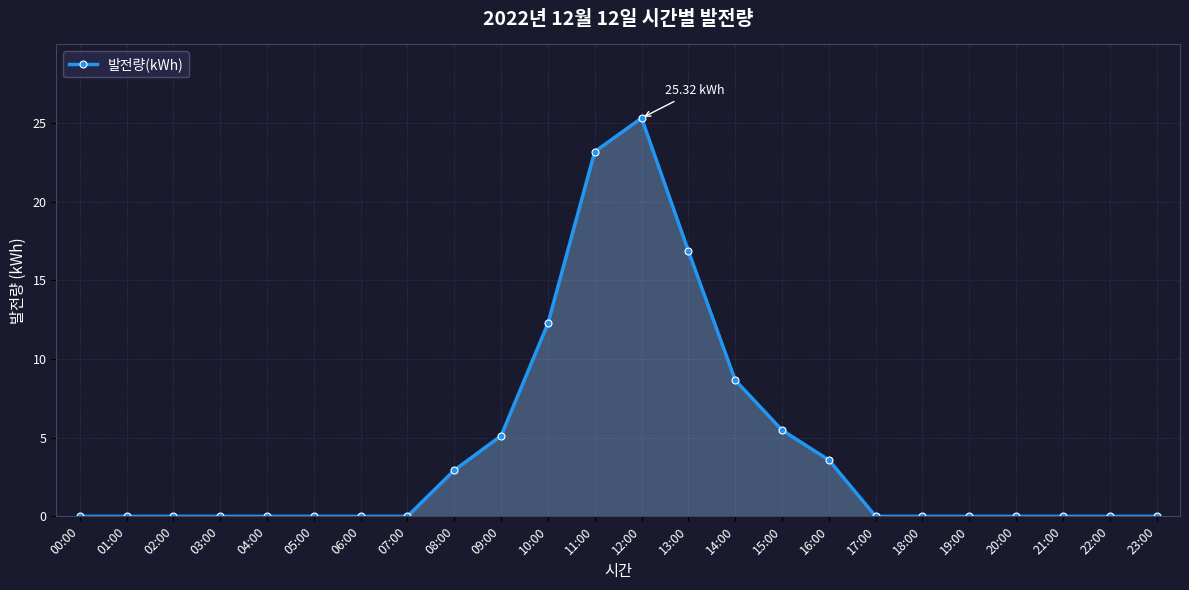

What is the average value?

4.3